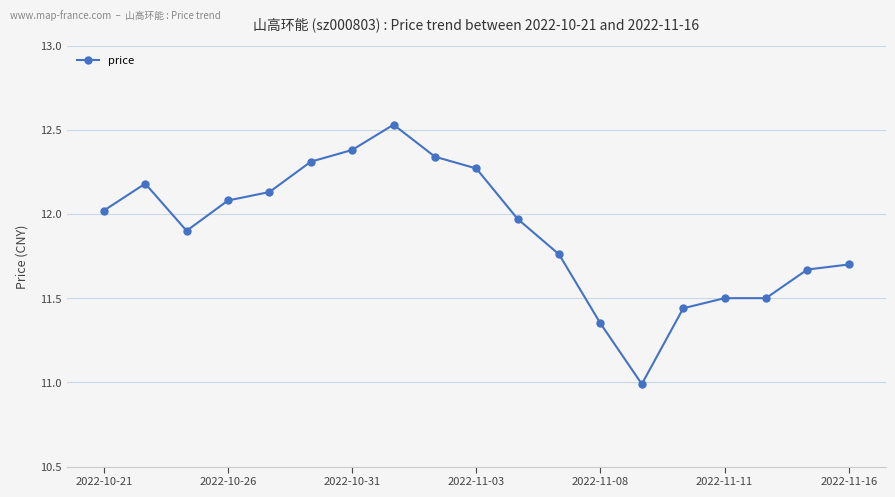

What is the minimum value shown in the chart?

11.0